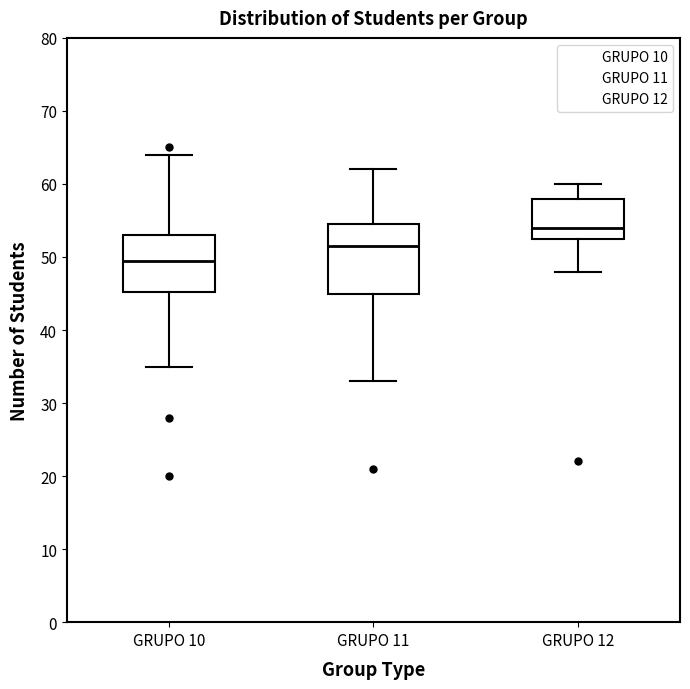

Comparing the boxes themselves (not the whiskers), which one is the tallest?

GRUPO 11